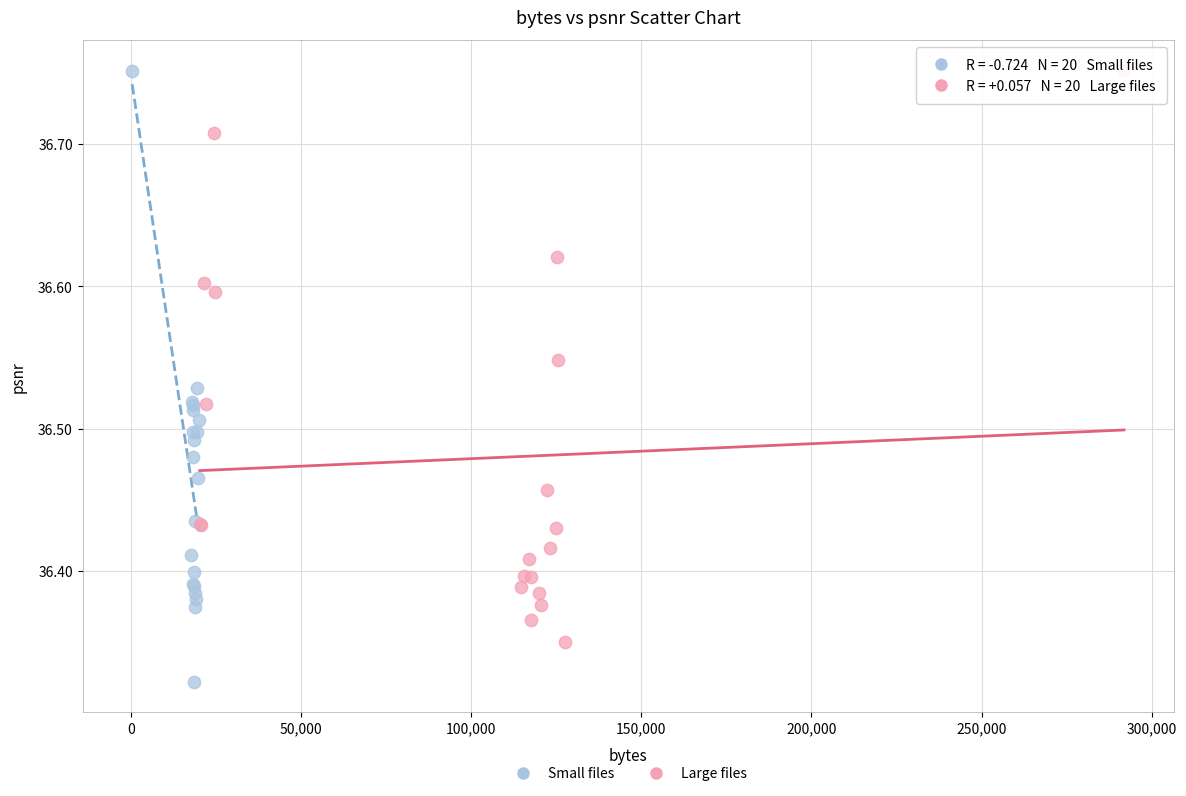

Which series reaches the minimum Y coordinate?

Small files